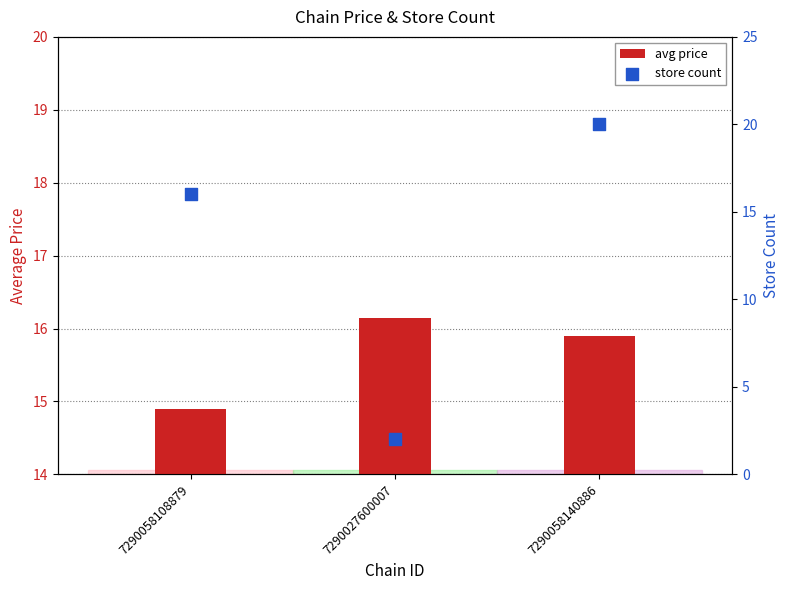

What are all the series names shown in the legend?

avg price, store count